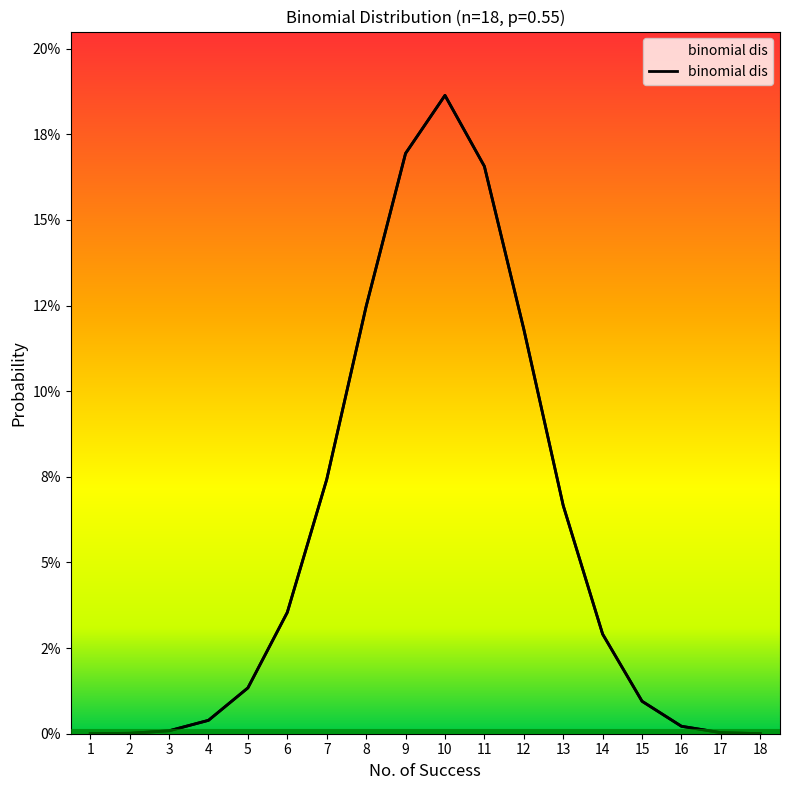

What is the value of the 8th point from the left?

0.1